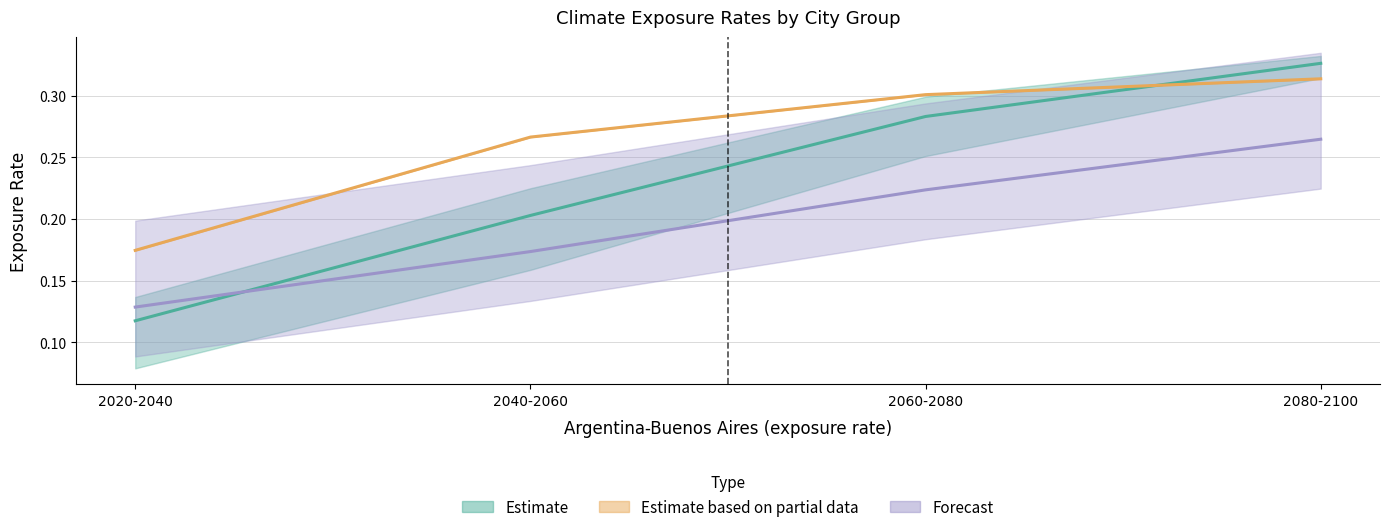

What is the label of the 1st point from the right?

2080-2100